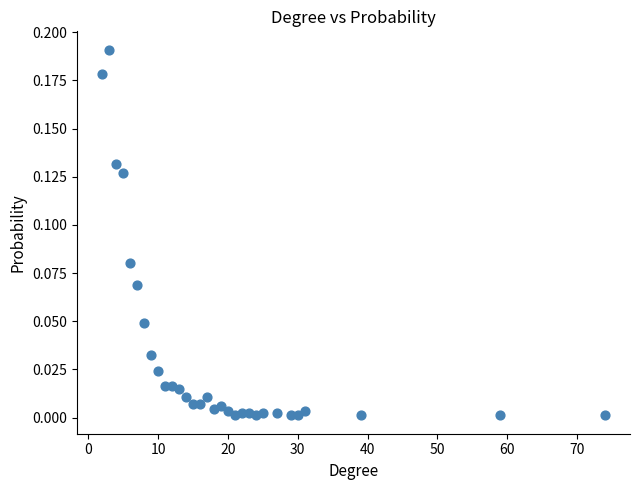

What is the range of X values (max minus min)?

72.0